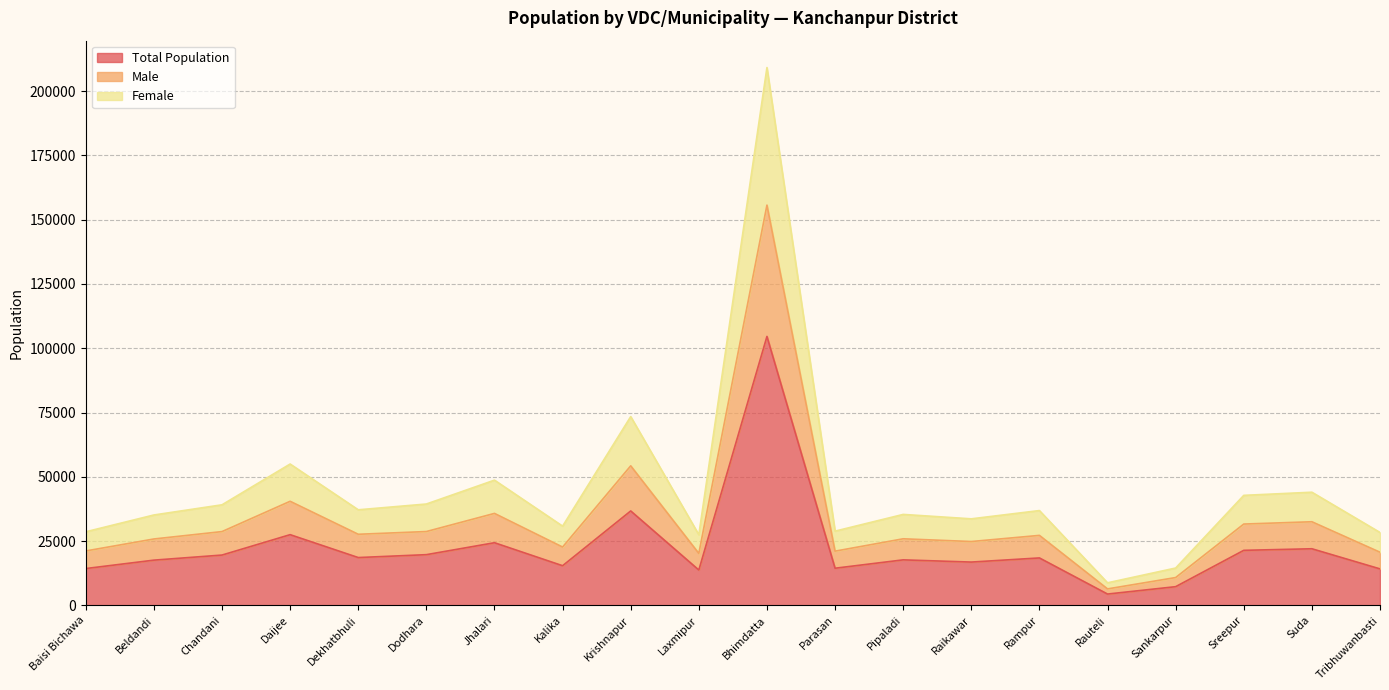

Where does the Male series first go above 27203?

Chandani